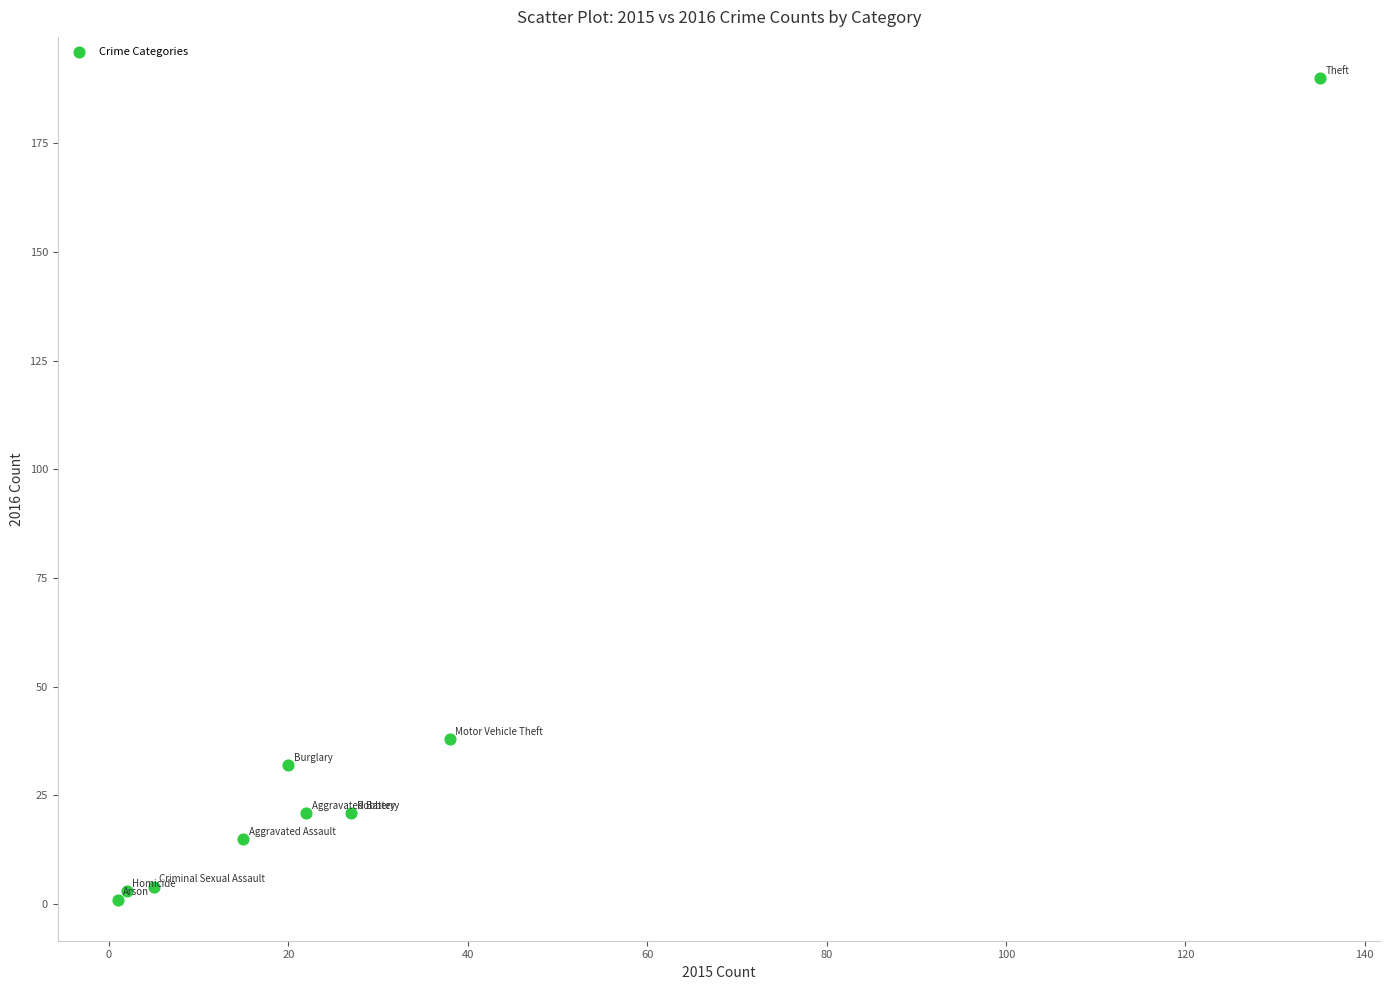

What Y value in the scatter plot is closest to 95?

38